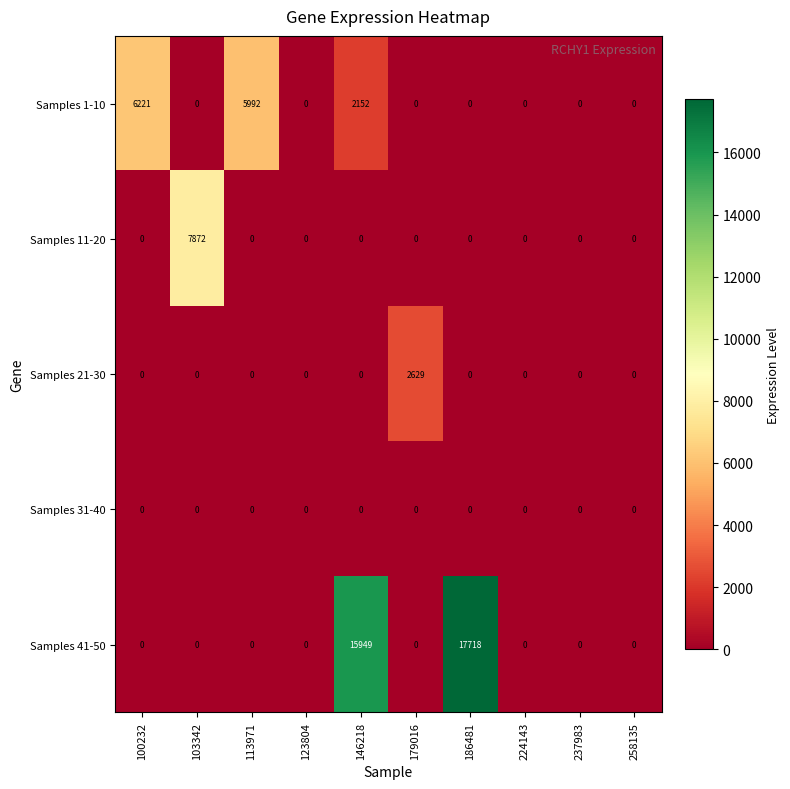

Rank the series by their maximum value, from highest to lowest.

Samples 41-50, Samples 11-20, Samples 1-10, Samples 21-30, Samples 31-40